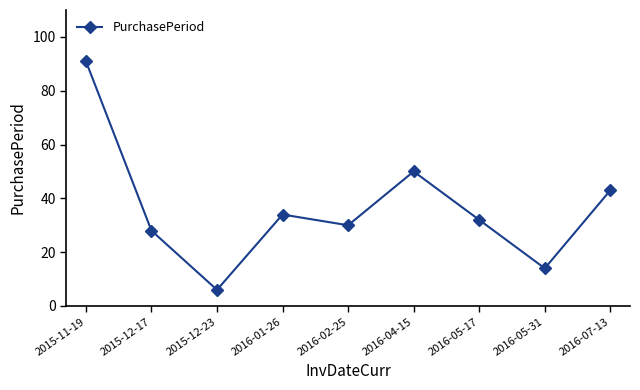

What is the label of the 6th point from the left?

2016-04-15